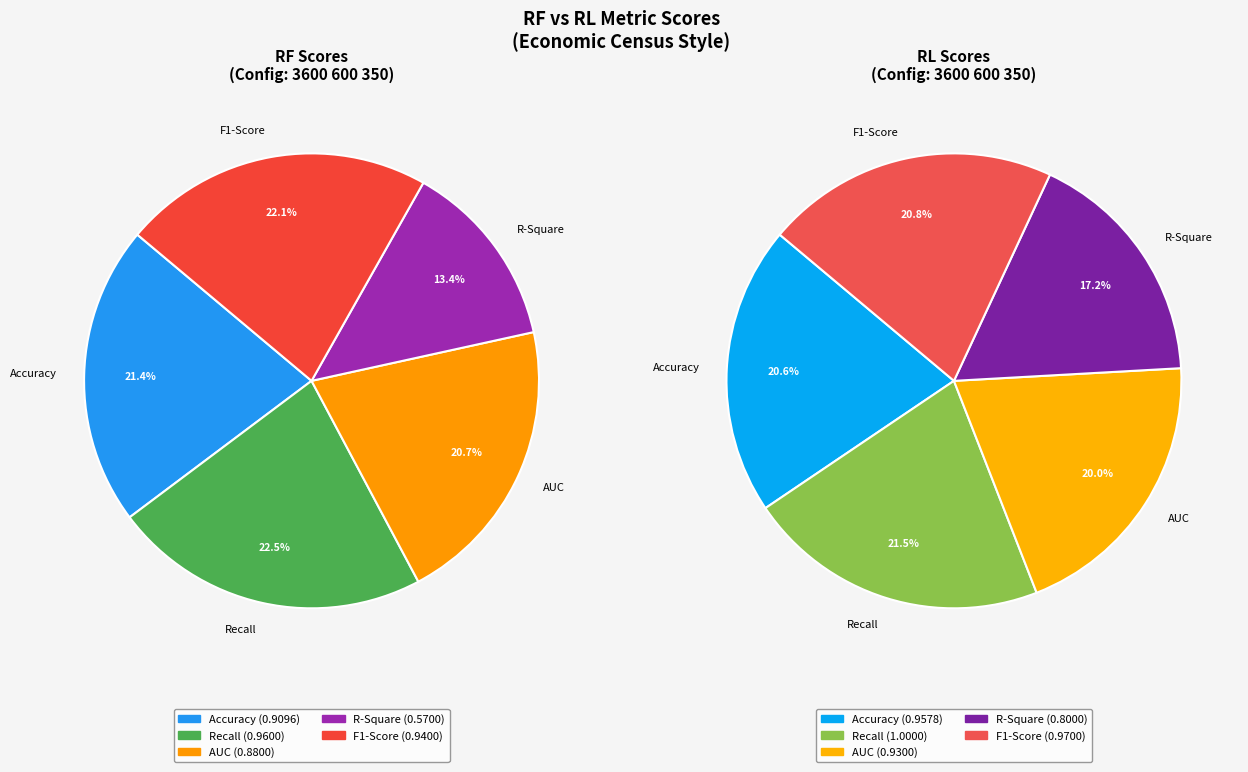

True or false: Accuracy accounts for 35% of the total.

False